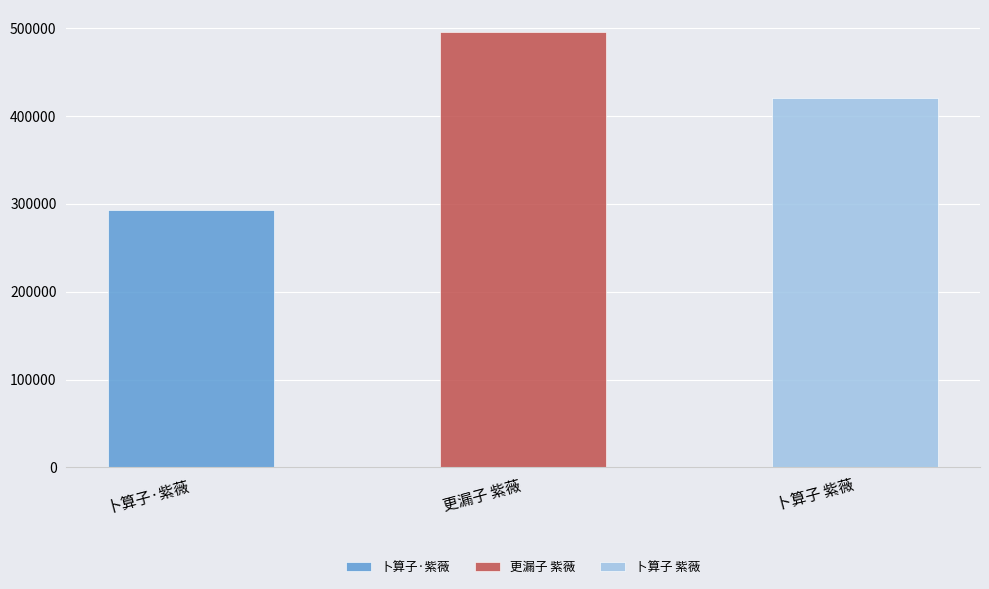

How many bars are there in total?

3